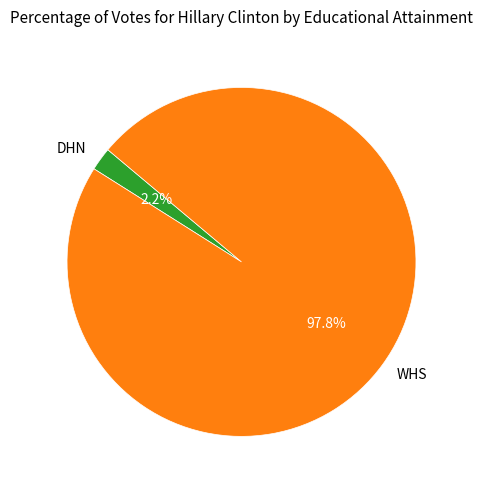

What percentage is the DHN slice, to the nearest percent?

2%